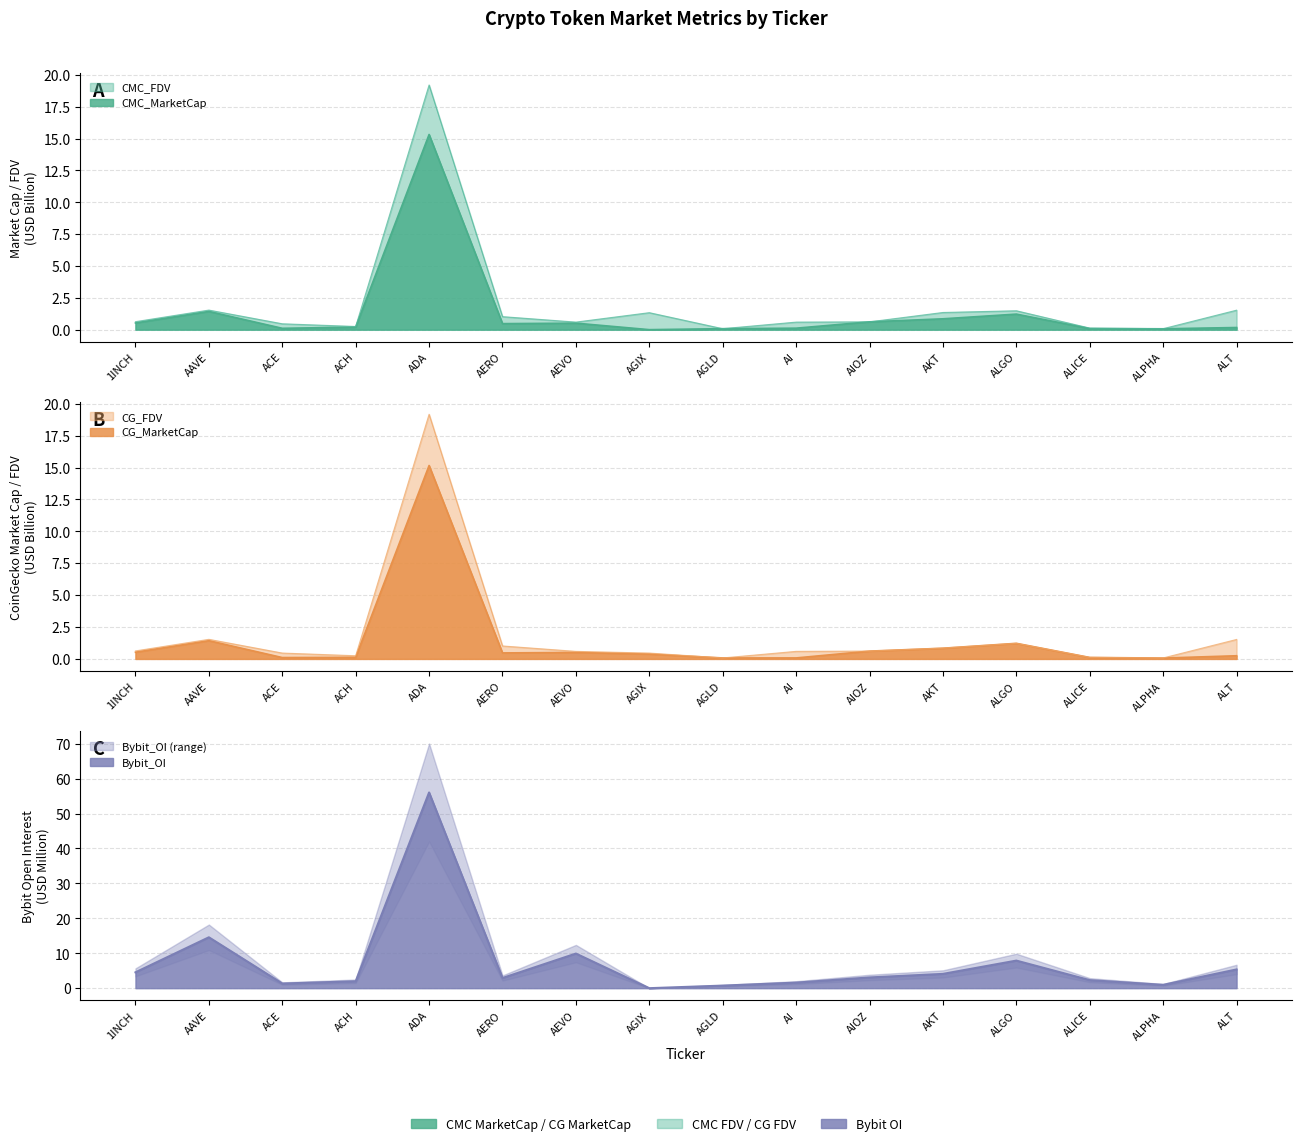

Between AERO and AKT, which series saw the biggest shift?

Bybit_OI